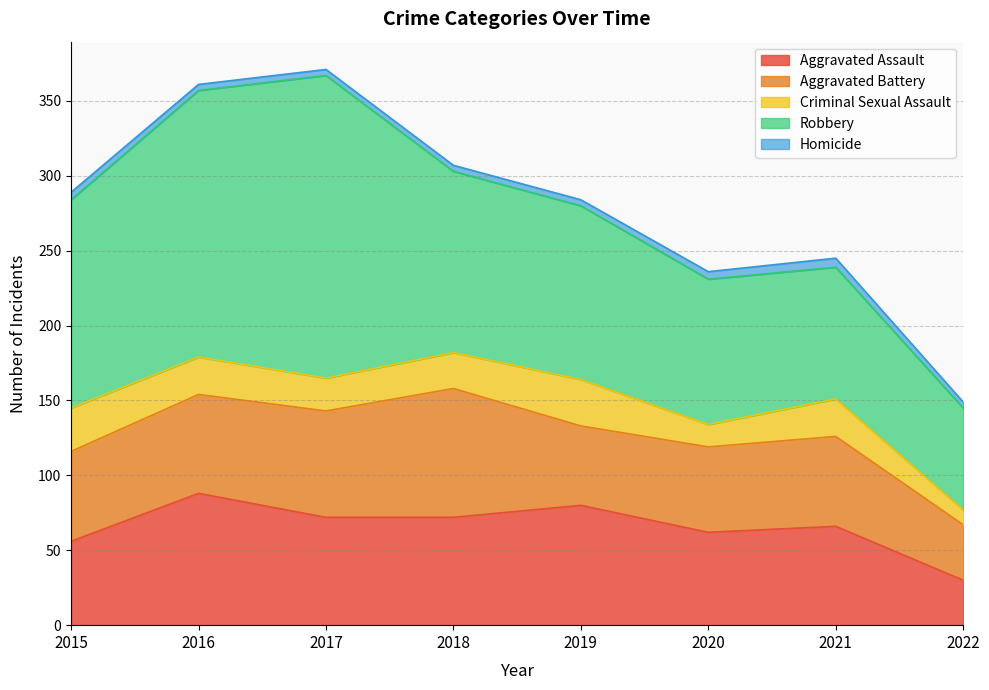

At 2017, list the series in order from largest to smallest.

Robbery, Aggravated Assault, Aggravated Battery, Criminal Sexual Assault, Homicide